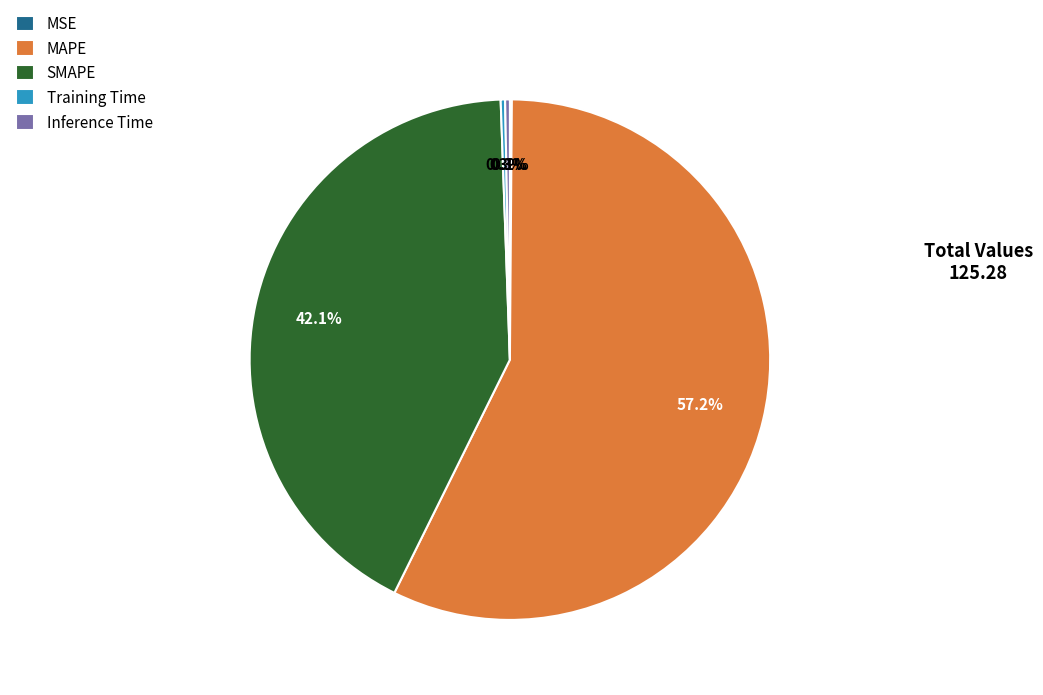

Which category accounts for the majority?

MAPE